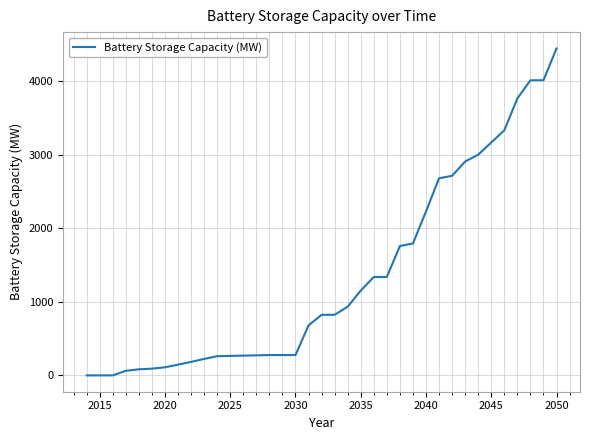

What is the maximum value shown in the chart?

4442.6